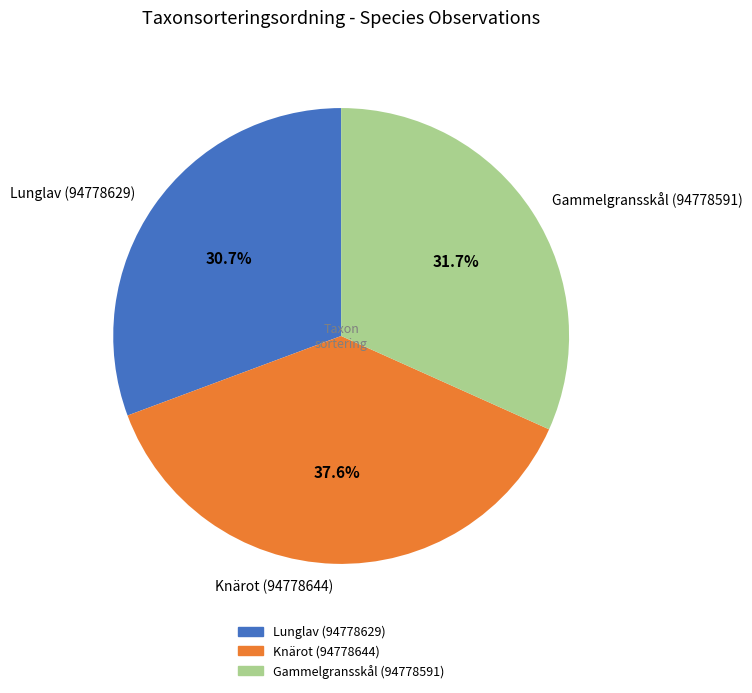

To the nearest percent, what percentage of the pie is Gammelgransskål (94778591)?

32%